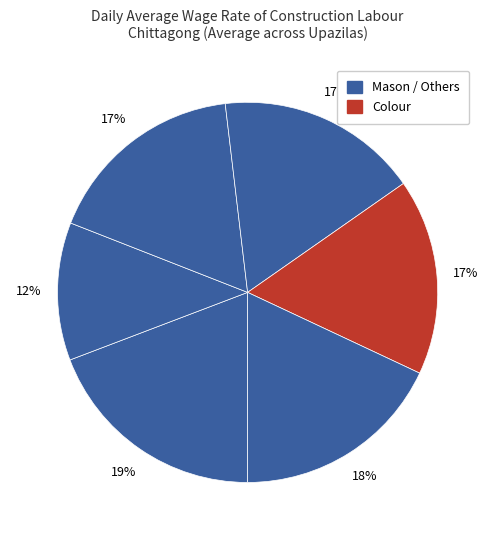

Count the number of slices in the pie.

6